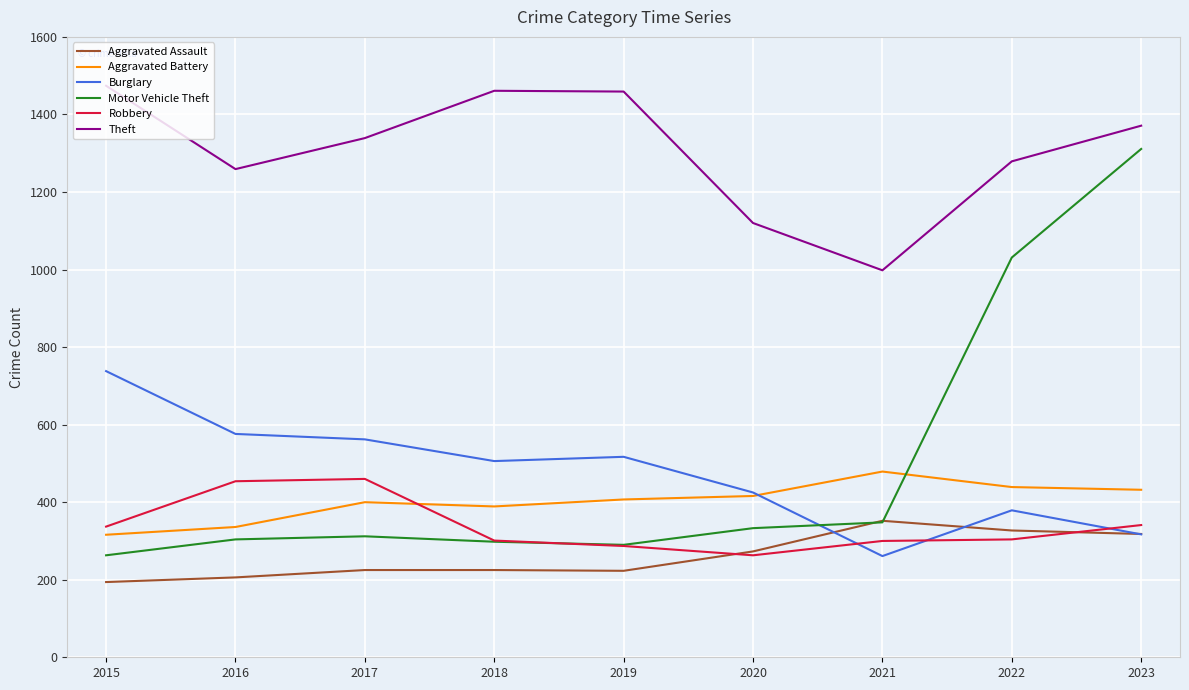

At which category is the sum across all series the highest?

2023